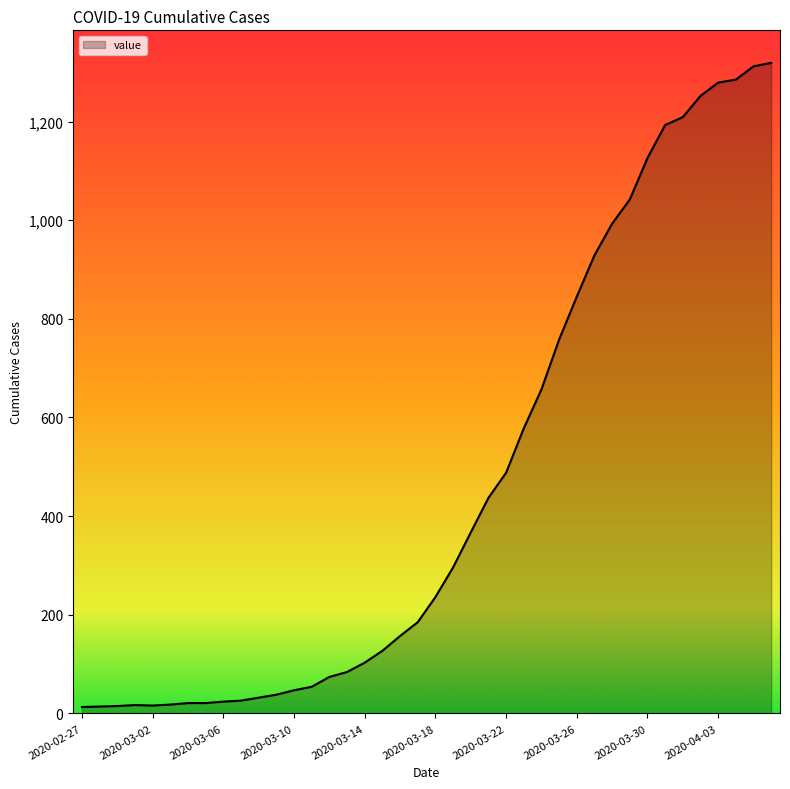

What is the maximum value shown in the chart?

1319